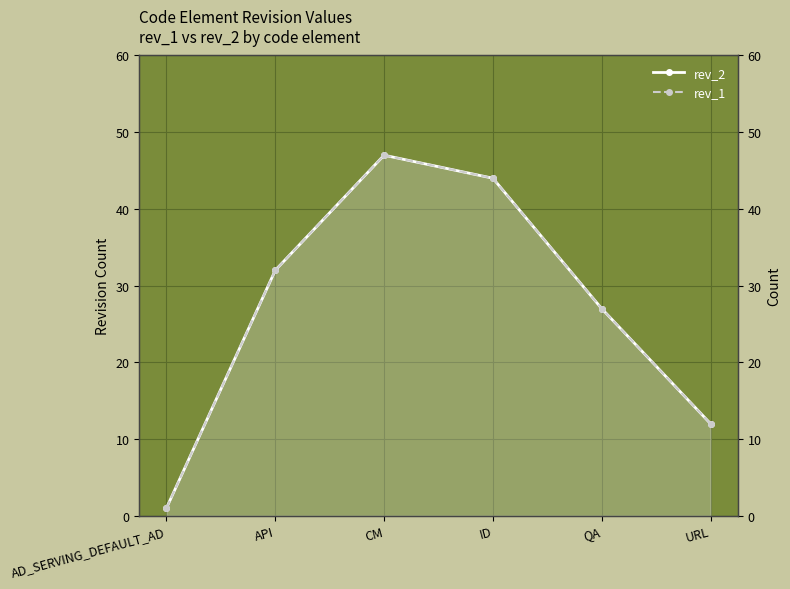

What is the average value of the rev_2 series?

27